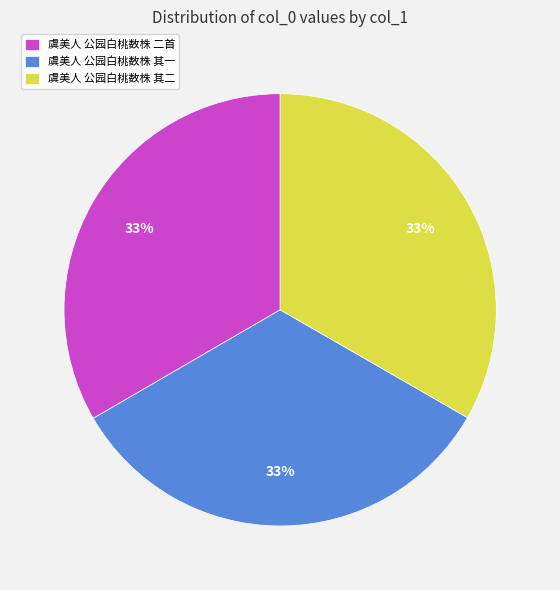

To the nearest percent, what is the average slice percentage?

33%